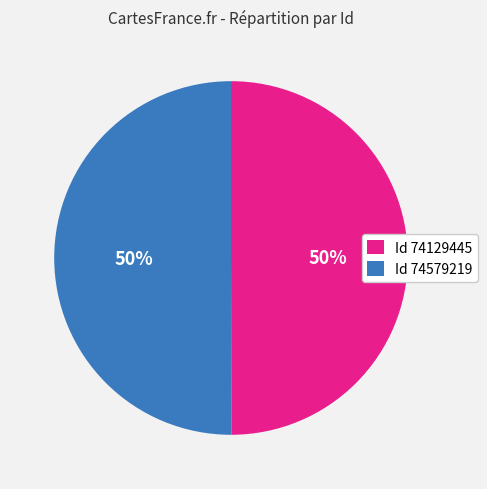

To the nearest percent, what is the combined percentage of Id 74129445 and Id 74579219?

100%